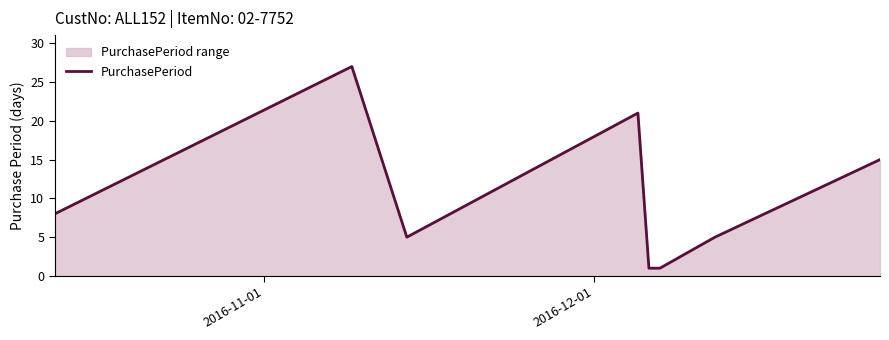

Reading right to left, list all the values displayed in this chart.

15	5	1	1	21	5	27	8